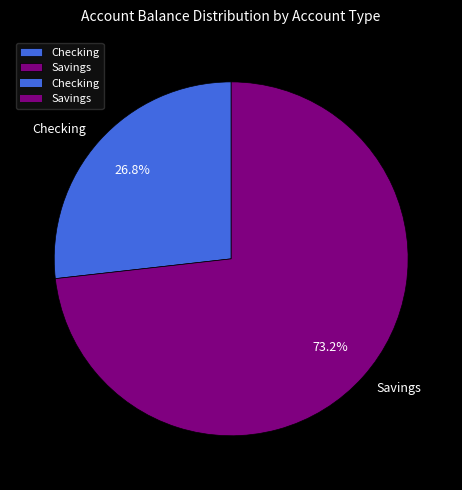

Combined, what portion of the pie is Checking and Savings?

100.0%